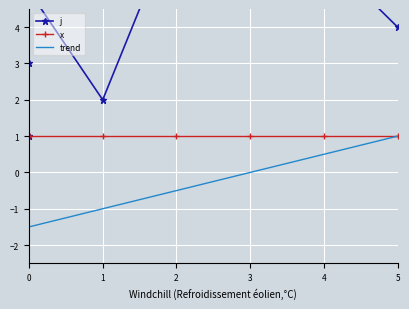

How many data points are less than 5?

4